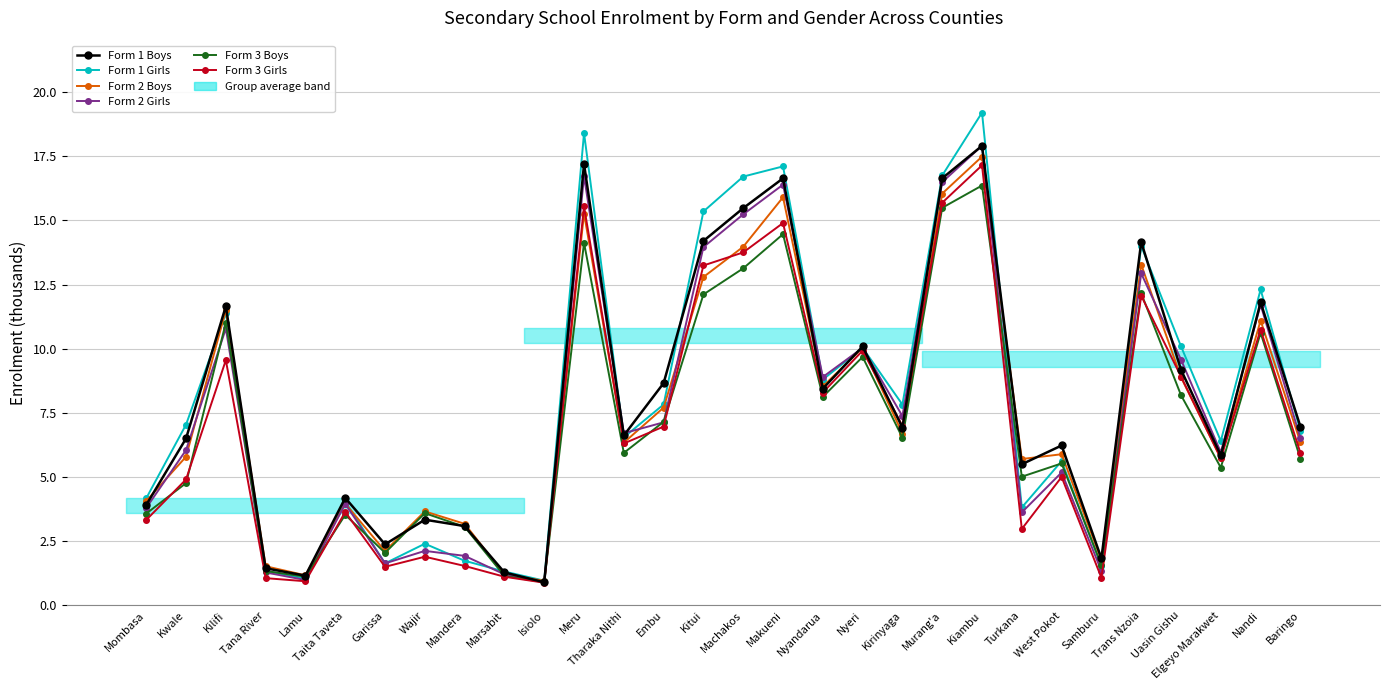

Reading left to right, list all the values displayed in this chart.

Form 1 Boys: Mombasa=3.9	Kwale=6.5	Kilifi=11.7	Tana River=1.4	Lamu=1.2	Taita Taveta=4.2	Garissa=2.4	Wajir=3.3	Mandera=3.1	Marsabit=1.3	Isiolo=0.9	Meru=17.2	Tharaka Nithi=6.6	Embu=8.7	Kitui=14.2	Machakos=15.5	Makueni=16.6	Nyandarua=8.4	Nyeri=10.1	Kirinyaga=6.9	Murang'a=16.6	Kiambu=17.9	Turkana=5.5	West Pokot=6.2	Samburu=1.8	Trans Nzoia=14.2	Uasin Gishu=9.2	Elgeyo Marakwet=5.8	Nandi=11.8	Baringo=7.0
Form 1 Girls: Mombasa=4.2	Kwale=7.0	Kilifi=11.4	Tana River=1.4	Lamu=1.0	Taita Taveta=4.1	Garissa=1.6	Wajir=2.4	Mandera=1.7	Marsabit=1.3	Isiolo=1.0	Meru=18.4	Tharaka Nithi=6.6	Embu=7.8	Kitui=15.3	Machakos=16.7	Makueni=17.1	Nyandarua=8.8	Nyeri=10.0	Kirinyaga=7.8	Murang'a=16.7	Kiambu=19.2	Turkana=3.8	West Pokot=5.6	Samburu=1.5	Trans Nzoia=14.0	Uasin Gishu=10.1	Elgeyo Marakwet=6.4	Nandi=12.3	Baringo=6.8
Form 2 Boys: Mombasa=4.1	Kwale=5.8	Kilifi=11.5	Tana River=1.5	Lamu=1.2	Taita Taveta=4.0	Garissa=2.1	Wajir=3.7	Mandera=3.2	Marsabit=1.2	Isiolo=1.0	Meru=15.3	Tharaka Nithi=6.3	Embu=7.7	Kitui=12.8	Machakos=14.0	Makueni=15.9	Nyandarua=8.5	Nyeri=10.0	Kirinyaga=6.7	Murang'a=16.0	Kiambu=17.5	Turkana=5.7	West Pokot=5.9	Samburu=1.8	Trans Nzoia=13.3	Uasin Gishu=8.9	Elgeyo Marakwet=5.7	Nandi=11.1	Baringo=6.4
Form 2 Girls: Mombasa=3.8	Kwale=6.1	Kilifi=10.8	Tana River=1.3	Lamu=1.0	Taita Taveta=4.0	Garissa=1.6	Wajir=2.1	Mandera=1.9	Marsabit=1.2	Isiolo=0.9	Meru=16.7	Tharaka Nithi=6.7	Embu=7.1	Kitui=14.0	Machakos=15.2	Makueni=16.4	Nyandarua=8.9	Nyeri=10.0	Kirinyaga=7.4	Murang'a=16.5	Kiambu=17.9	Turkana=3.6	West Pokot=5.2	Samburu=1.3	Trans Nzoia=12.9	Uasin Gishu=9.6	Elgeyo Marakwet=6.0	Nandi=11.7	Baringo=6.5
Form 3 Boys: Mombasa=3.6	Kwale=4.8	Kilifi=11.0	Tana River=1.3	Lamu=1.1	Taita Taveta=3.5	Garissa=2.1	Wajir=3.6	Mandera=3.1	Marsabit=1.2	Isiolo=0.9	Meru=14.1	Tharaka Nithi=5.9	Embu=7.2	Kitui=12.1	Machakos=13.1	Makueni=14.5	Nyandarua=8.1	Nyeri=9.7	Kirinyaga=6.5	Murang'a=15.5	Kiambu=16.4	Turkana=5.0	West Pokot=5.5	Samburu=1.6	Trans Nzoia=12.2	Uasin Gishu=8.2	Elgeyo Marakwet=5.4	Nandi=10.6	Baringo=5.7
Form 3 Girls: Mombasa=3.3	Kwale=4.9	Kilifi=9.6	Tana River=1.1	Lamu=0.9	Taita Taveta=3.6	Garissa=1.5	Wajir=1.9	Mandera=1.5	Marsabit=1.1	Isiolo=0.9	Meru=15.5	Tharaka Nithi=6.3	Embu=7.0	Kitui=13.2	Machakos=13.8	Makueni=14.9	Nyandarua=8.3	Nyeri=9.9	Kirinyaga=7.0	Murang'a=15.7	Kiambu=17.1	Turkana=3.0	West Pokot=5.0	Samburu=1.1	Trans Nzoia=12.1	Uasin Gishu=8.9	Elgeyo Marakwet=5.7	Nandi=10.7	Baringo=5.9